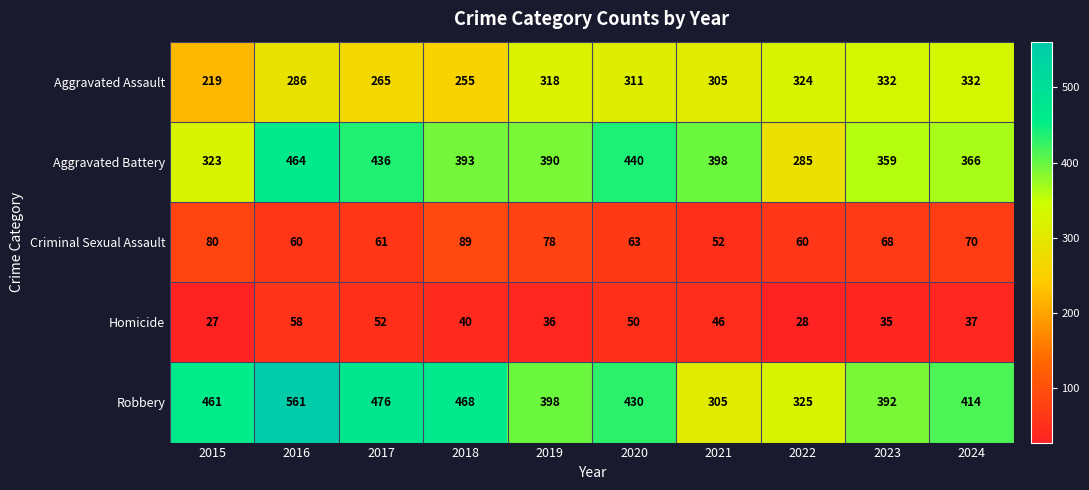

At 2019, list the series in order from smallest to largest.

Homicide, Criminal Sexual Assault, Aggravated Assault, Aggravated Battery, Robbery